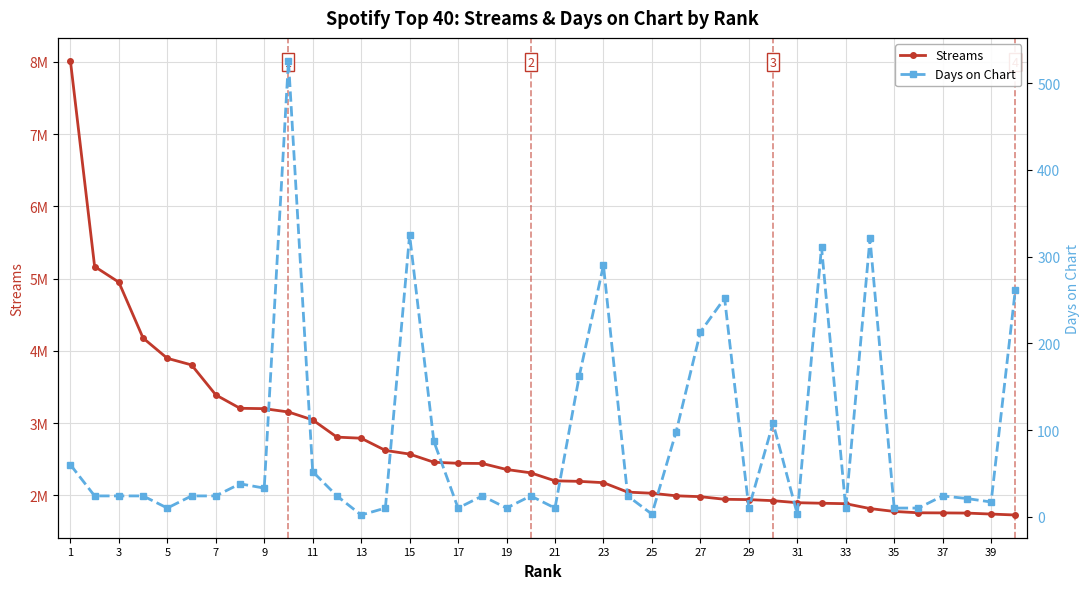

What is the approximate value of Streams at 33?

1818525